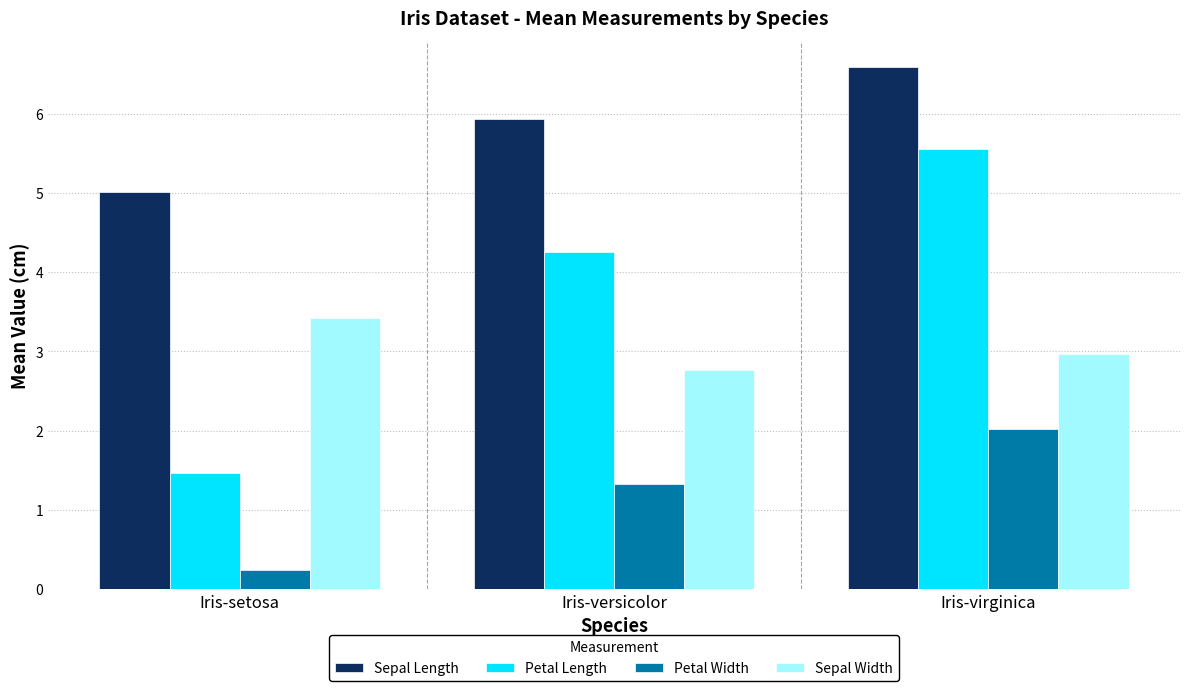

The Petal Length series shows 1.5 at Iris-versicolor. True or false?

False